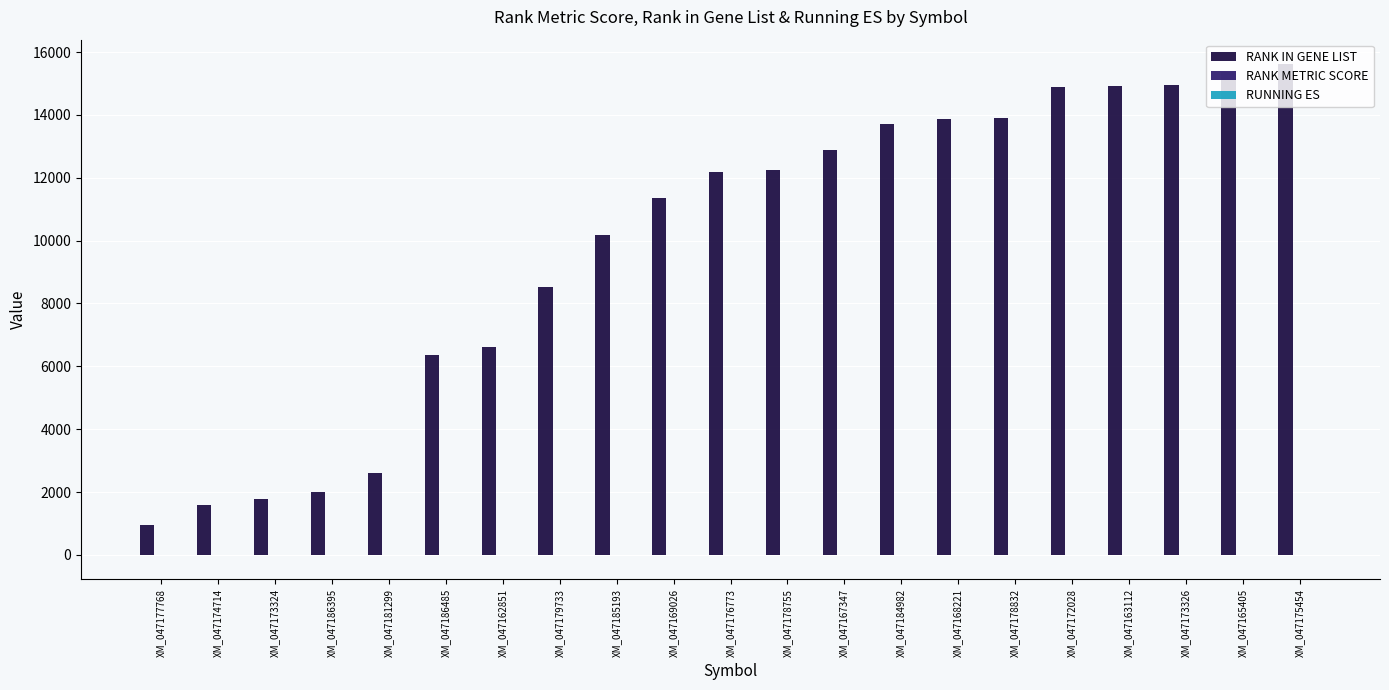

What is the maximum value shown in the chart?

15612.0